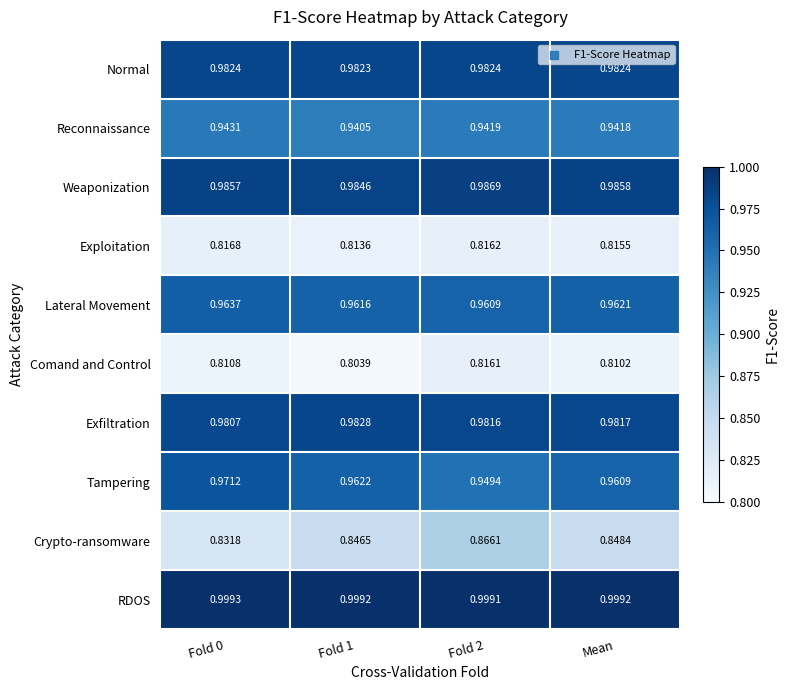

At which category is the sum across all series the highest?

Fold 2